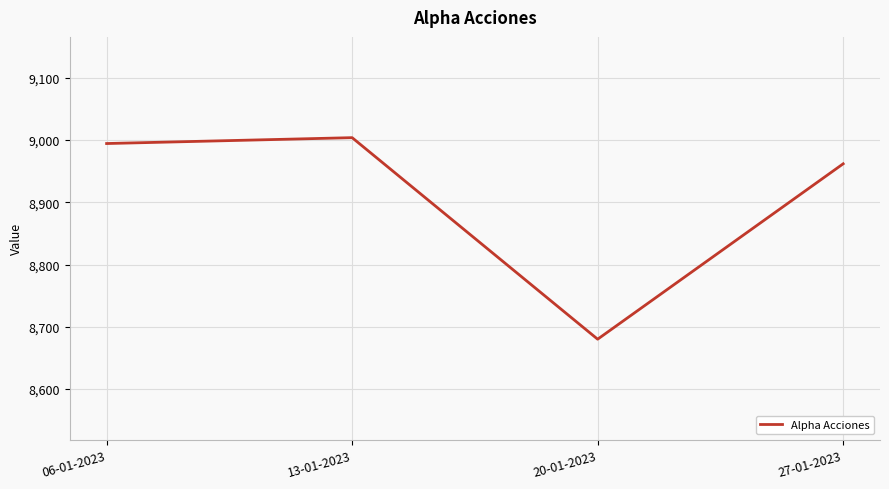

Reading left to right, extract all data points from this chart.

8994.4	9003.8	8680.1	8961.8